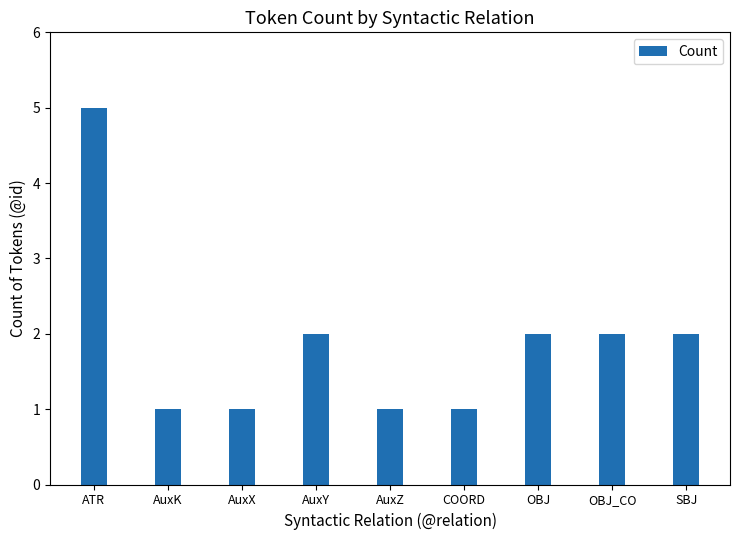

Count the number of categories in the chart.

9